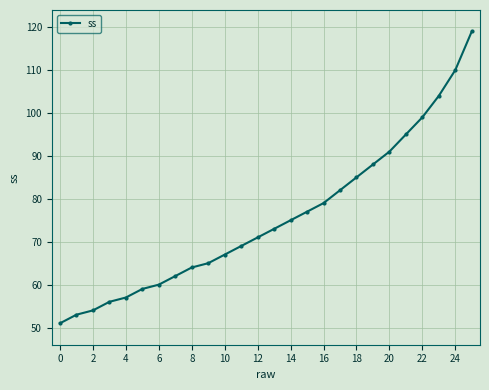

What is the smallest value displayed?

51